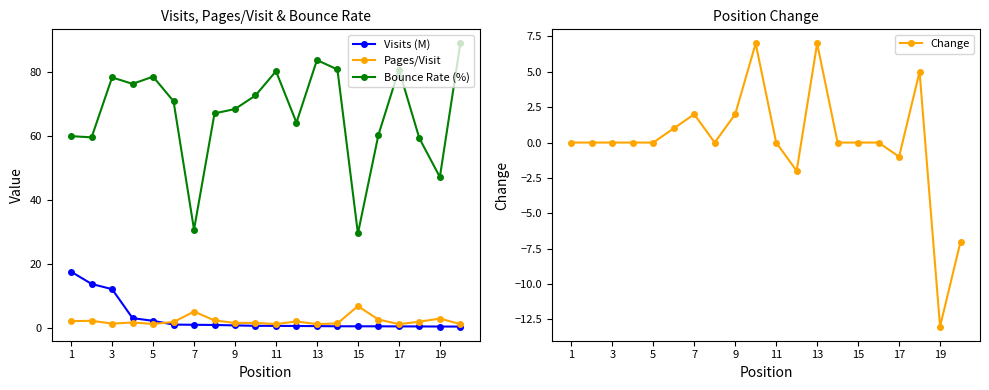

True or false: Pages/Visit and Bounce Rate (%) cross at least once.

False